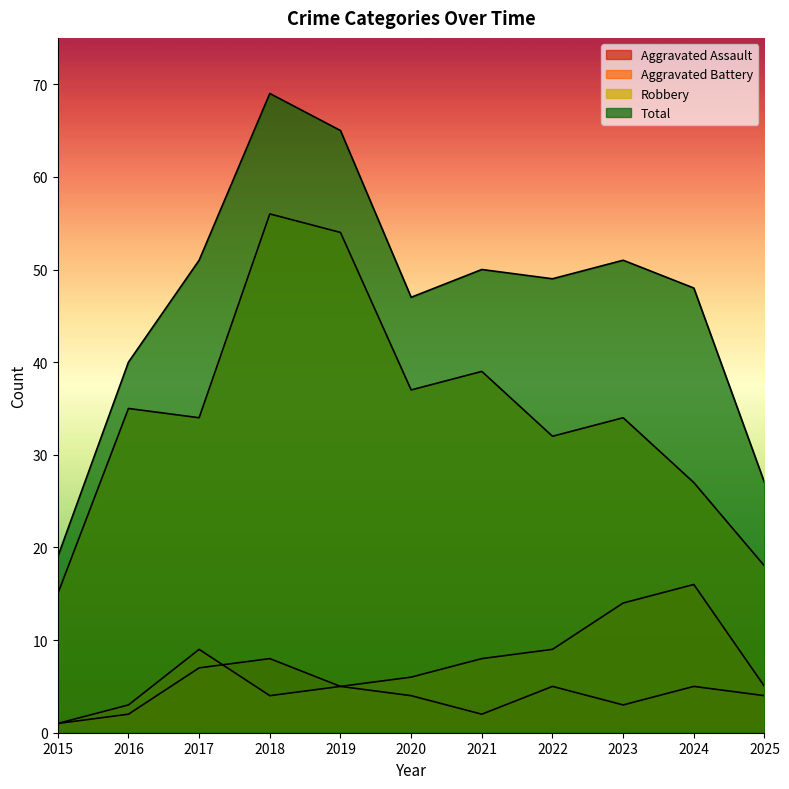

At which label does Robbery first exceed 34?

2016